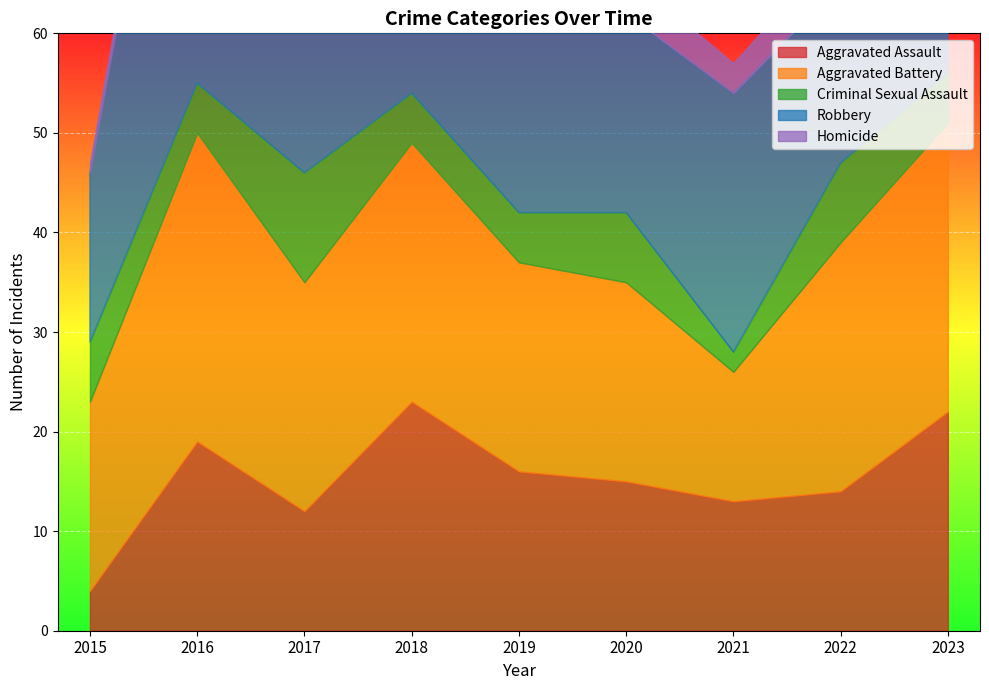

At which label is Criminal Sexual Assault closest to 6?

2015